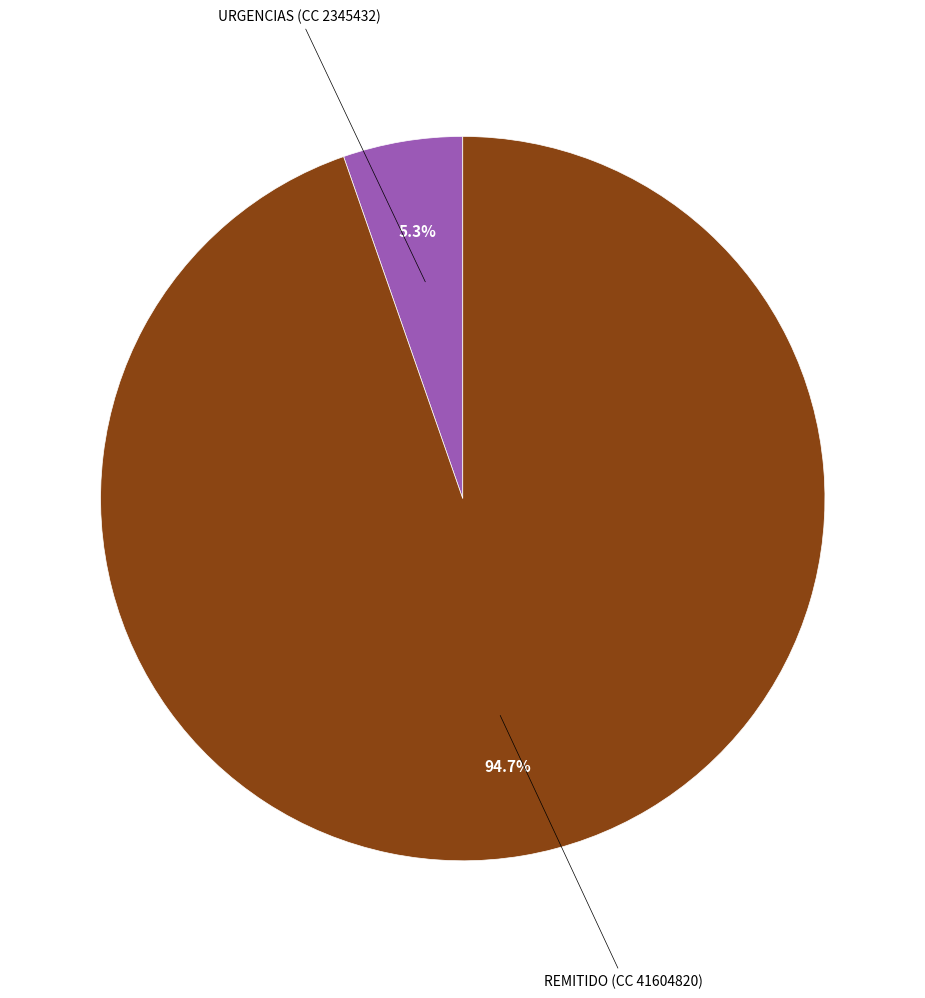

To the nearest percent, what percentage of the pie is REMITIDO (CC 41604820)?

95%